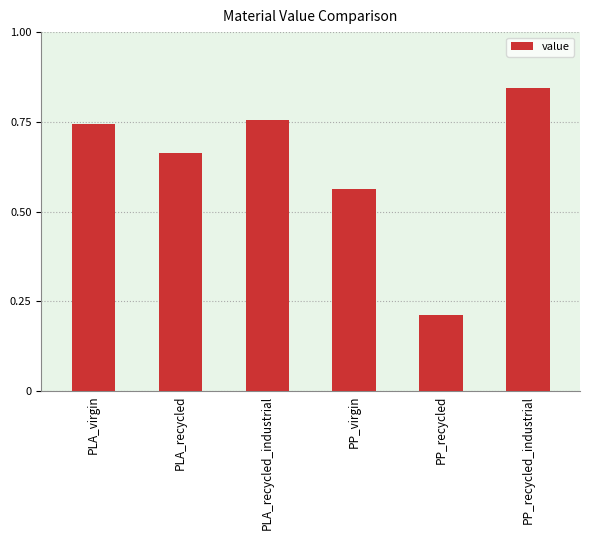

What position from the right is PP_recycled?

2